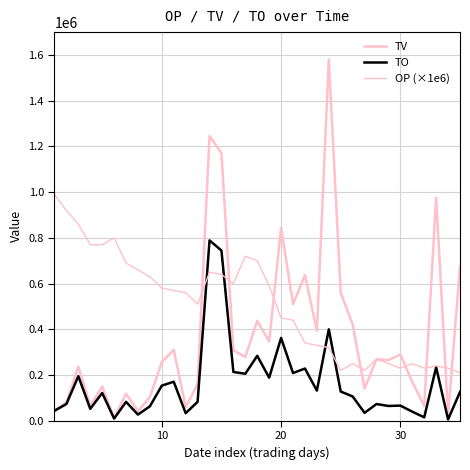

Does the chart have visible grid lines?

Yes